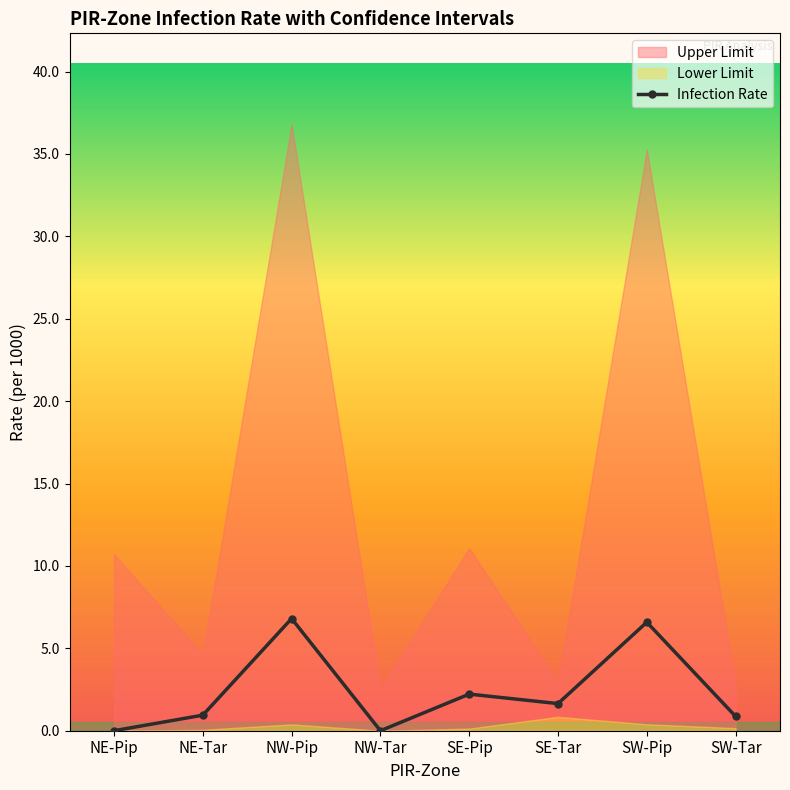

At which category does the chart reach its peak across all series?

NW-Pip